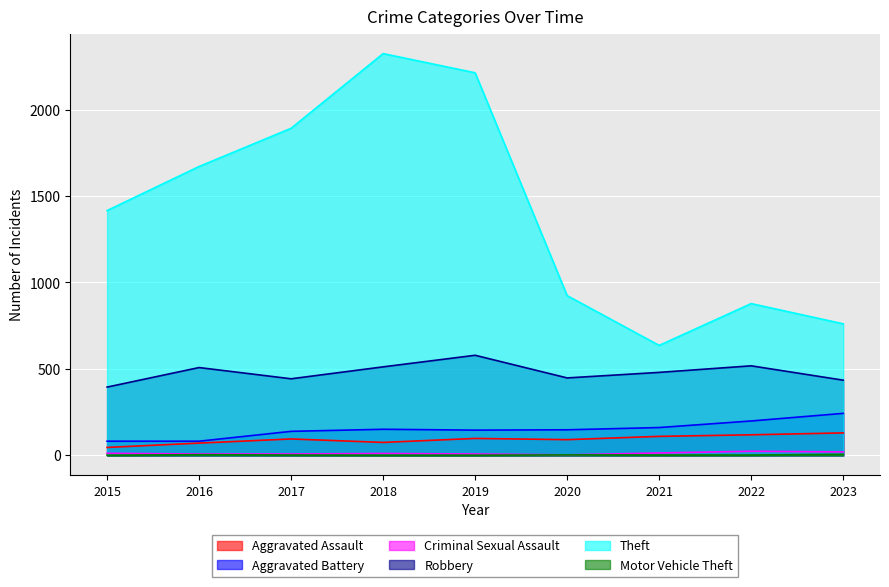

What is the average value of the Robbery series?

480